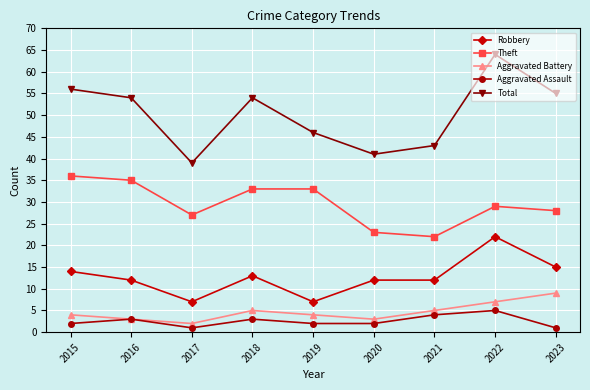

True or false: Robbery and Total intersect in this chart.

False